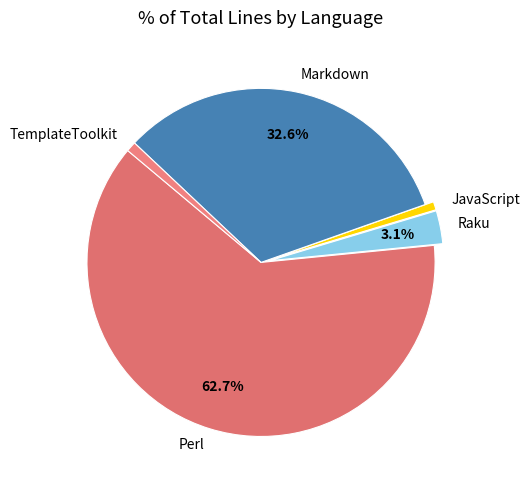

Count the number of slices in the pie.

5